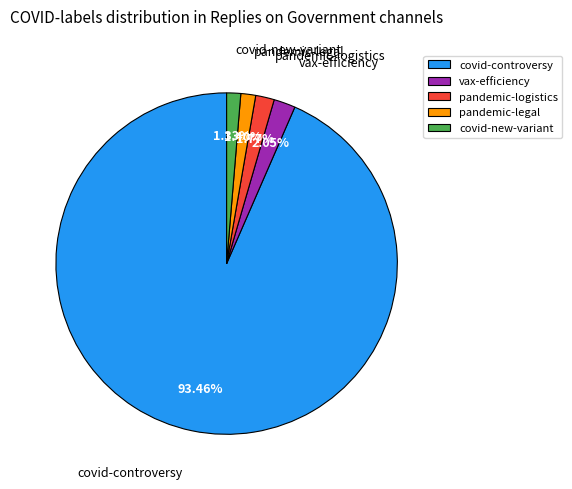

What is the largest slice in the pie chart?

covid-controversy